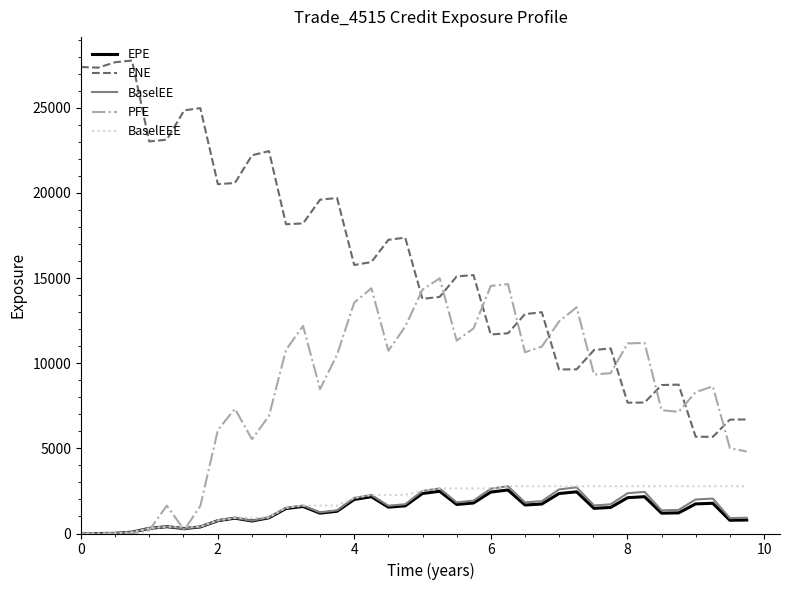

True or false: BaselEE and ENE cross at least once.

False